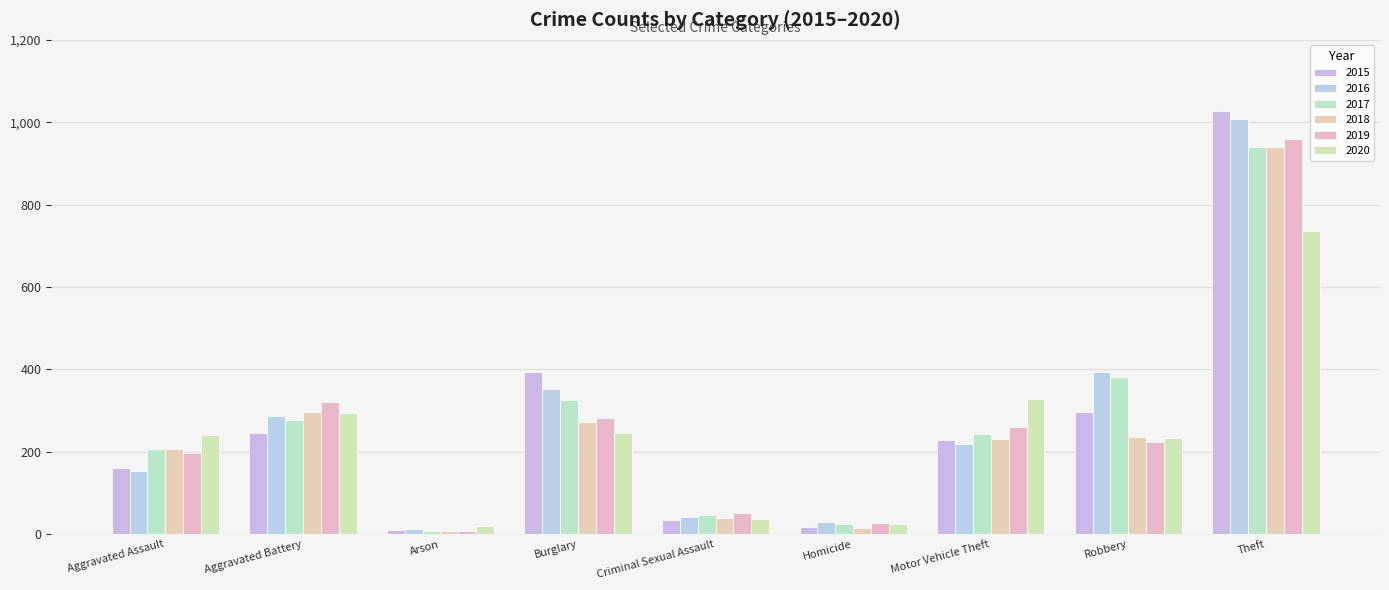

How many data points does each series have?

9